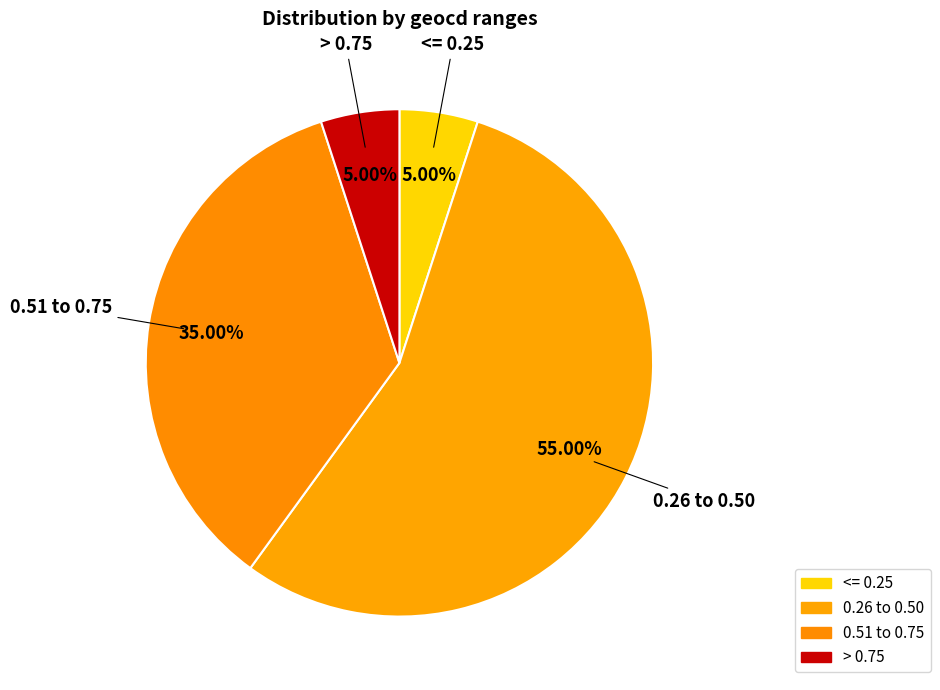

What is the largest slice in the pie chart?

0.26 to 0.50